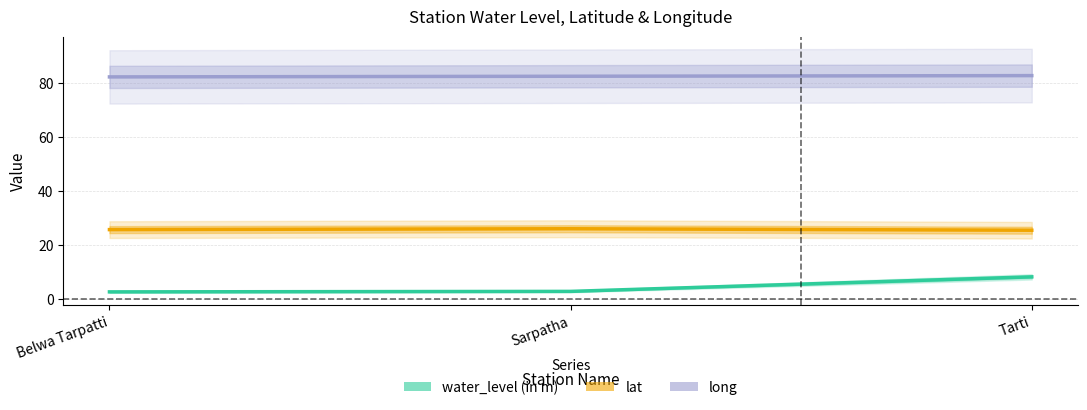

What is the sum of the lat values at Sarpatha and Belwa Tarpatti?

51.9